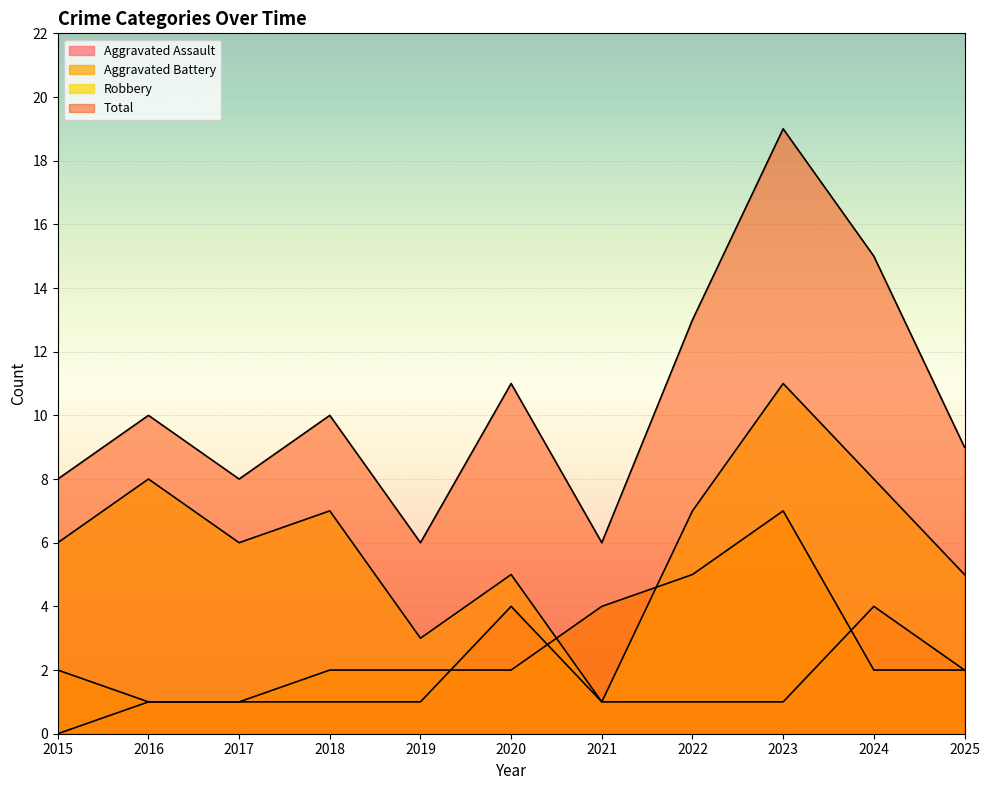

How many interior local valleys does the Total series have?

3